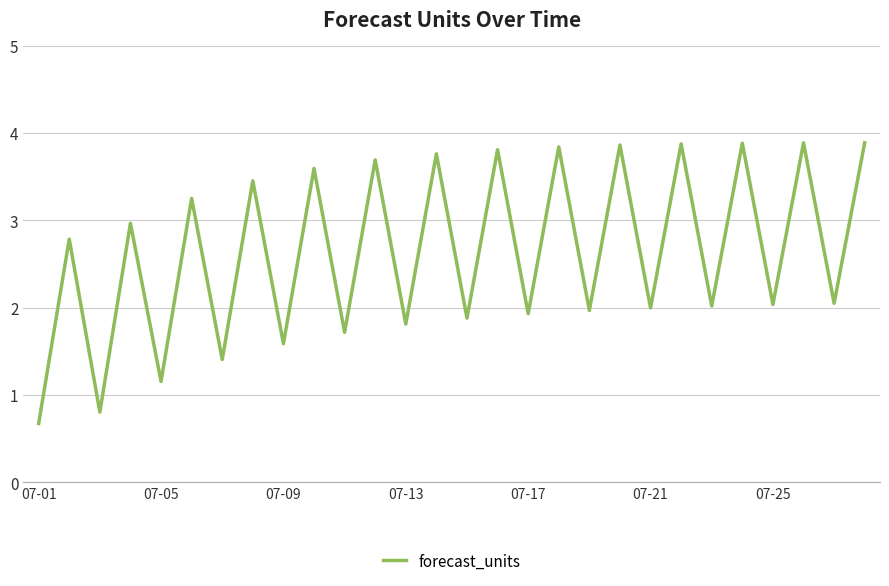

What is the smallest value displayed?

0.7